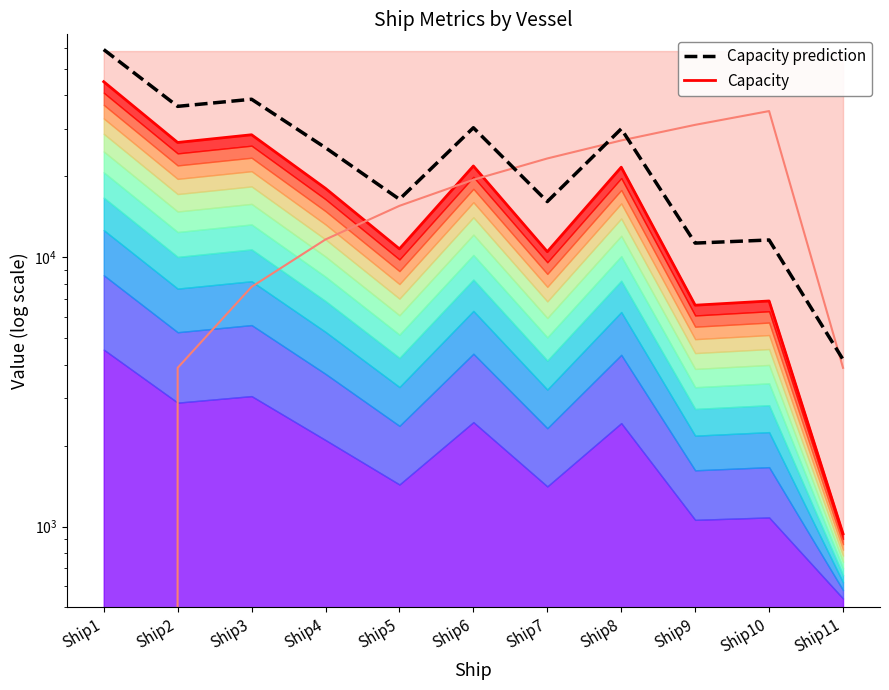

Which series has the largest total across all categories?

Capacity prediction